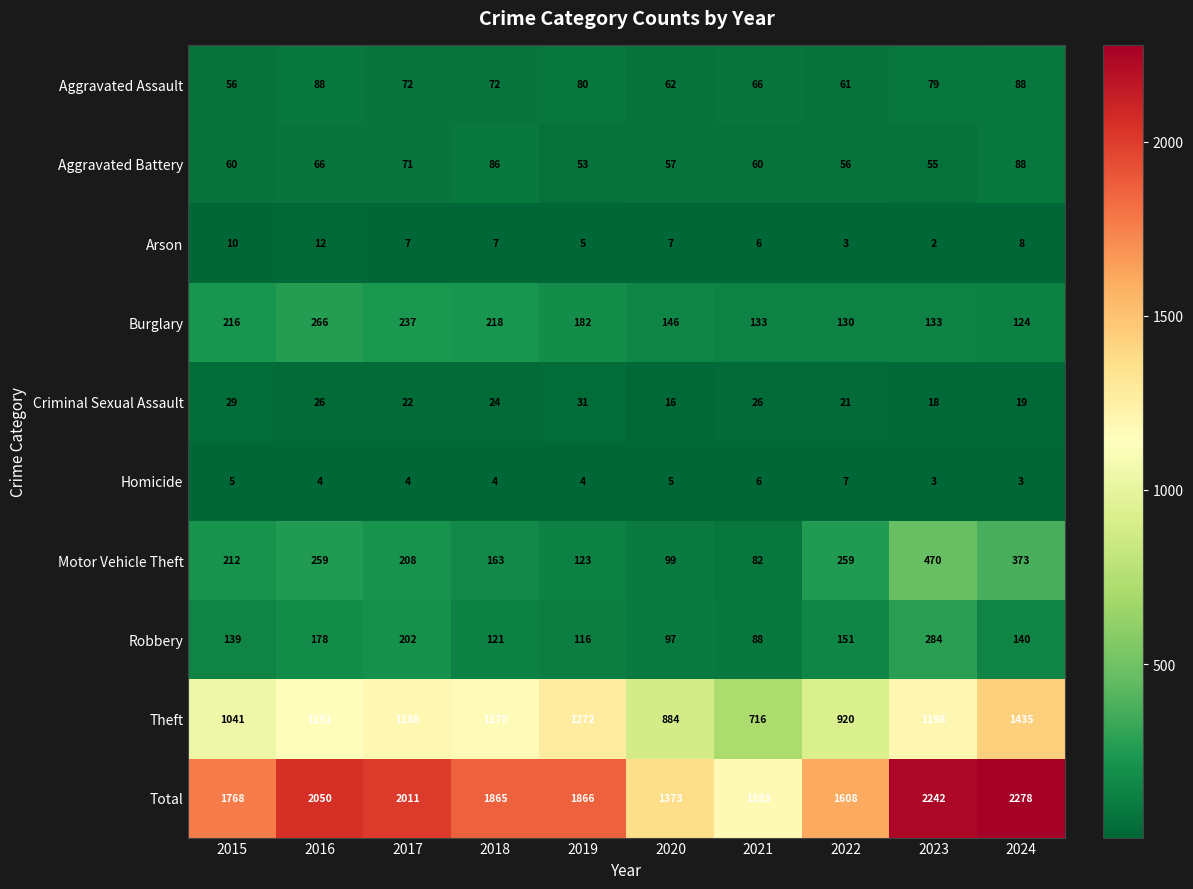

How many categories are shown in the chart?

10